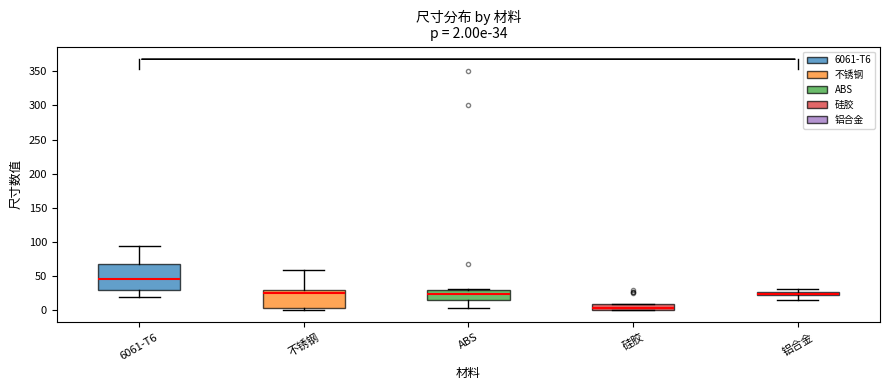

Which box's median line is the highest?

6061-T6